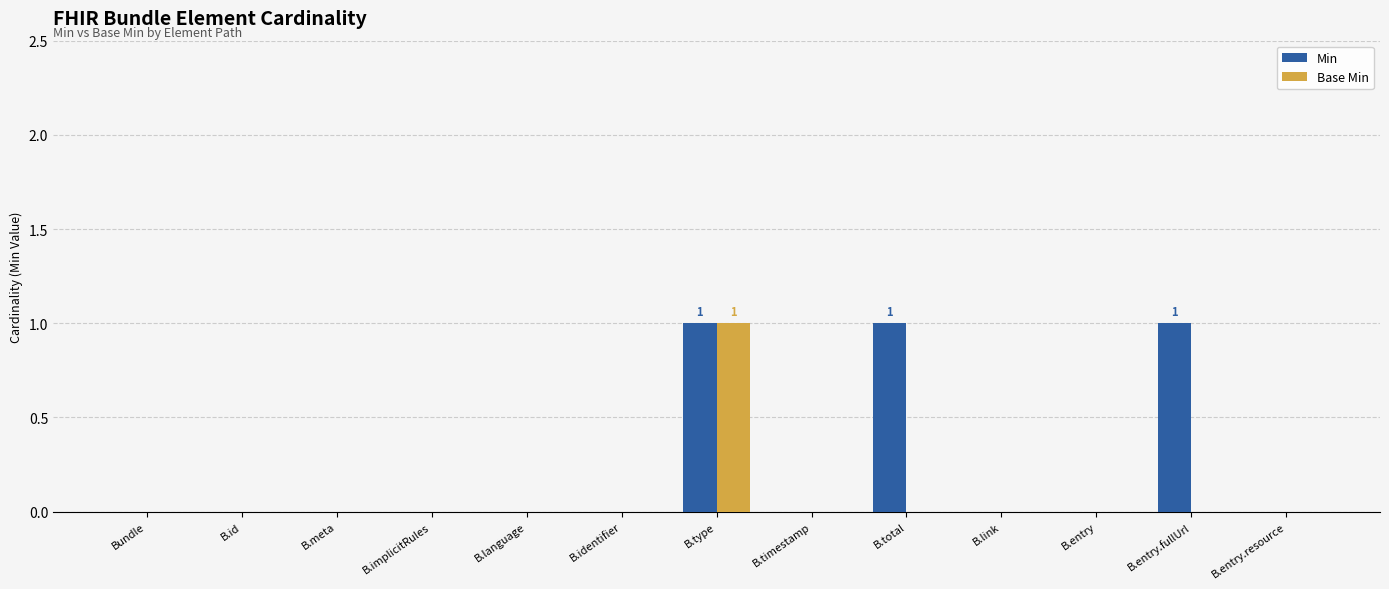

At which category is the sum across all series the highest?

B.type